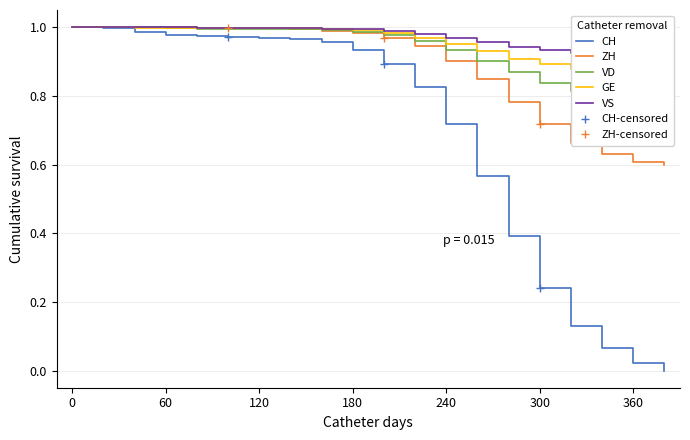

What is the maximum value shown in the chart?

1.0